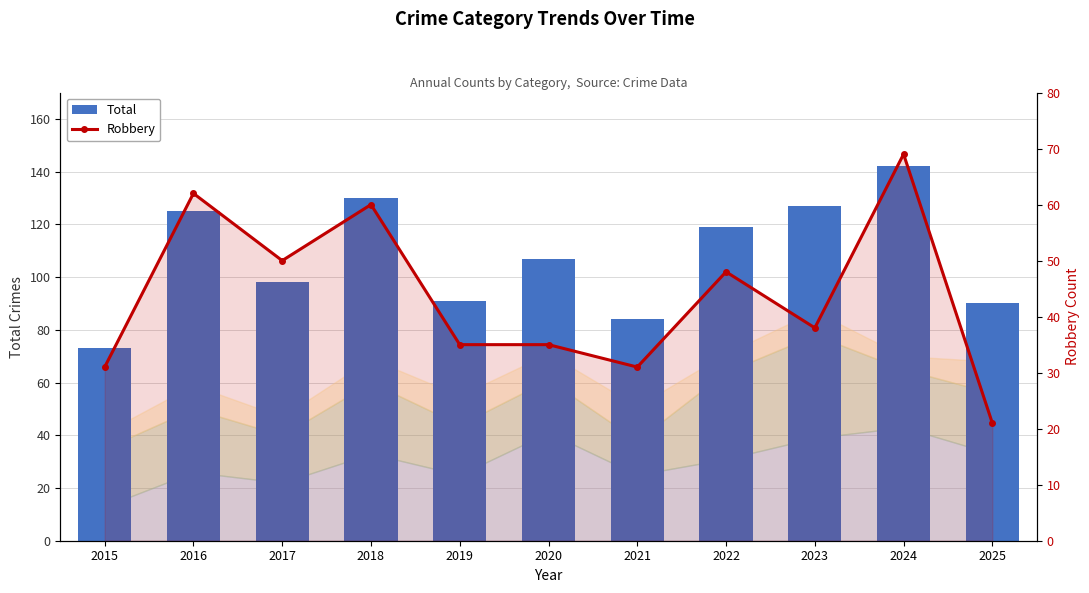

Rank the series at 2018 from lowest to highest value.

Robbery, Total